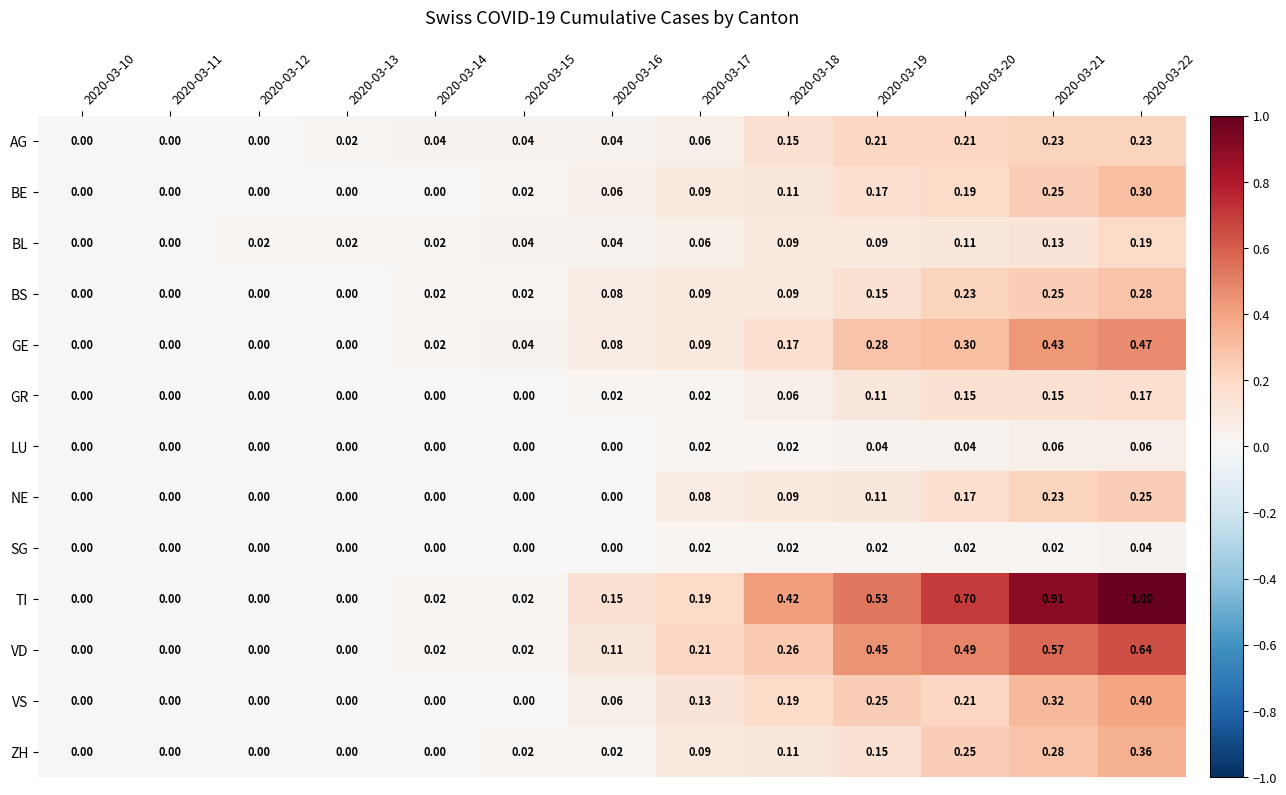

List the series in order of their peak value, highest first.

TI, VD, GE, VS, ZH, BE, BS, NE, AG, BL, GR, LU, SG